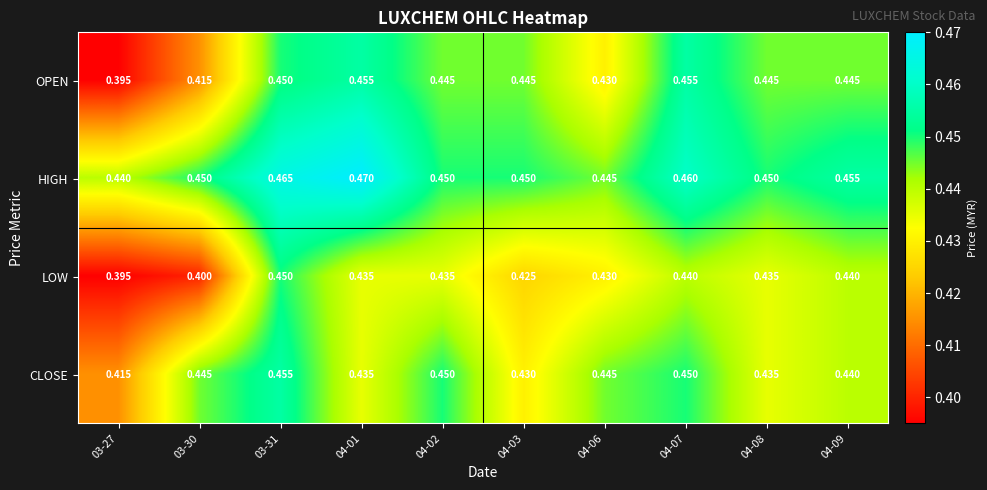

Which series has the widest spread of values?

OPEN